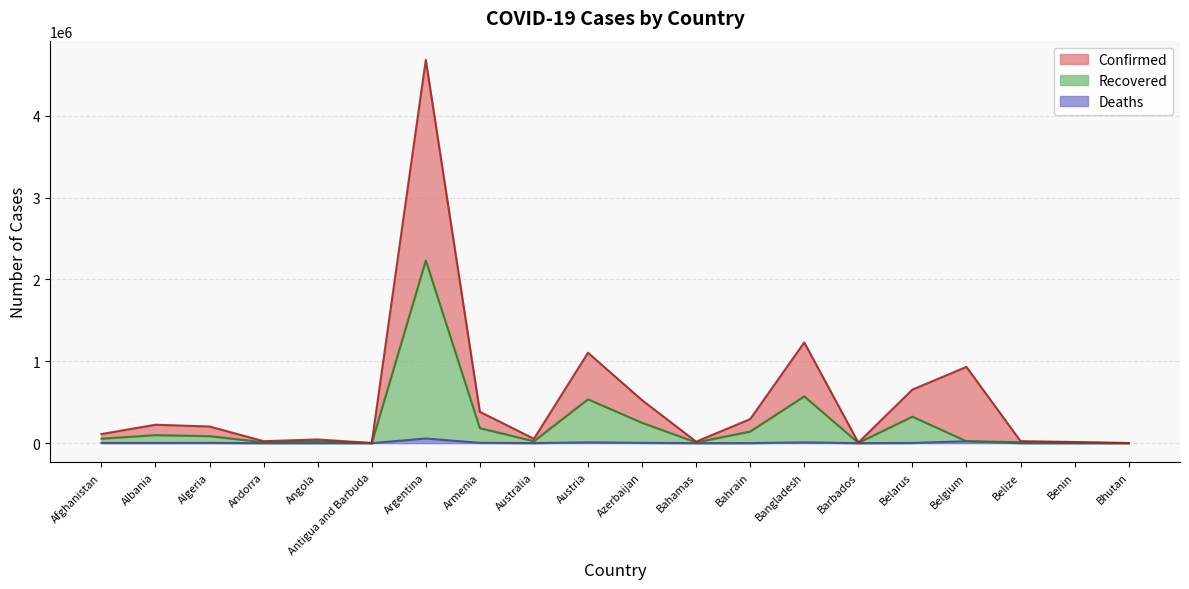

What is the label of the 15th point from the right?

Antigua and Barbuda